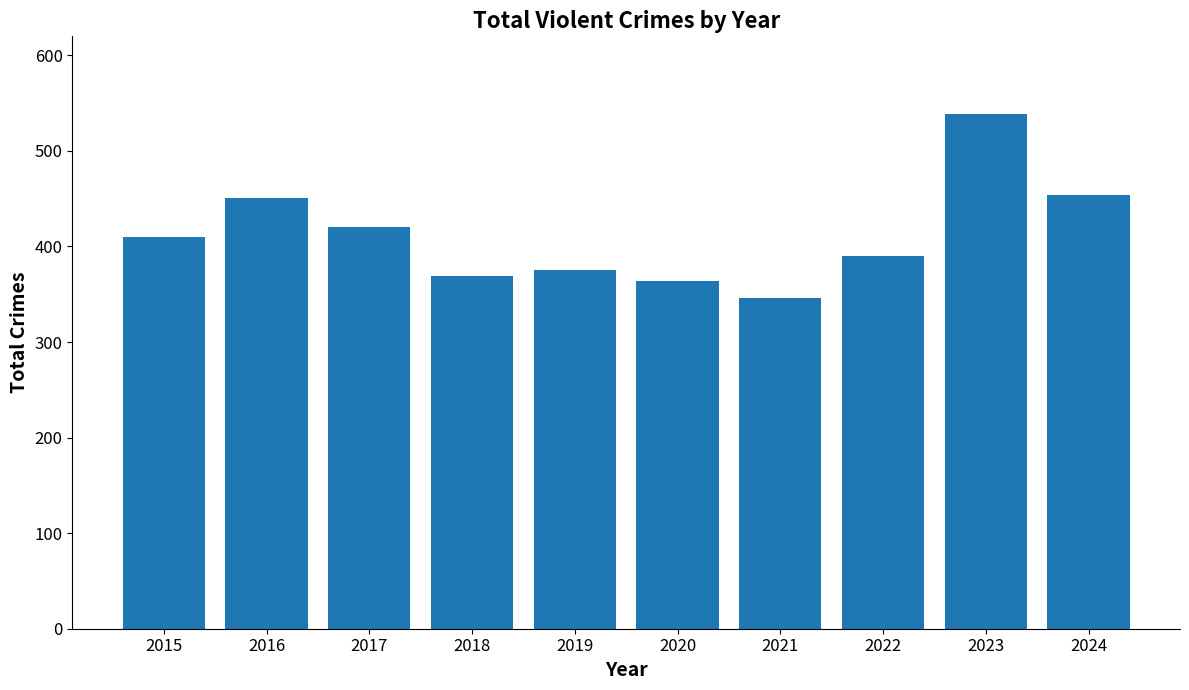

Is it true that the value at 2015 is 410?

True